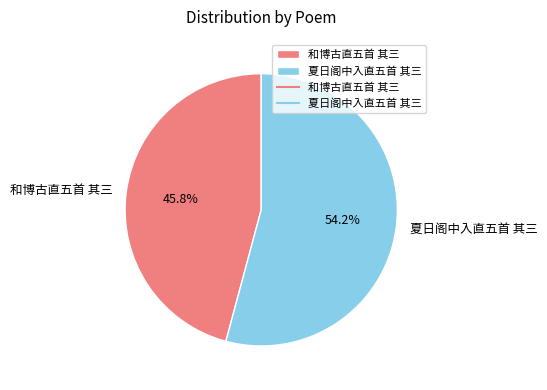

To the nearest percent, what portion does 夏日阁中入直五首 其三 represent?

54%